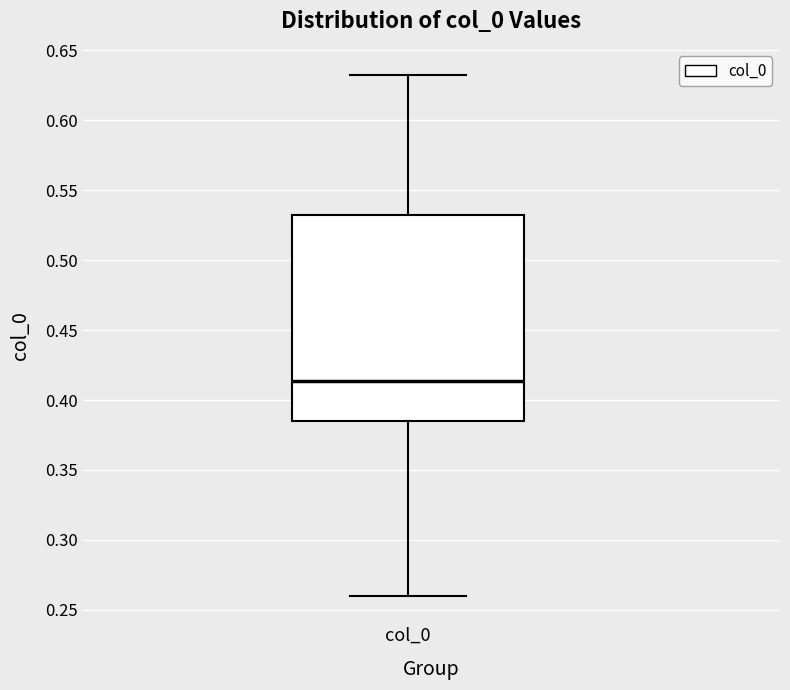

Transcribe this box plot: give where the median line is, the range the box spans, and where the two whiskers end, as read against the y-axis. The values are not printed on the chart, so give them approximately, as read against the axis.

median 0.415, box 0.385 to 0.530, whiskers 0.260 to 0.630